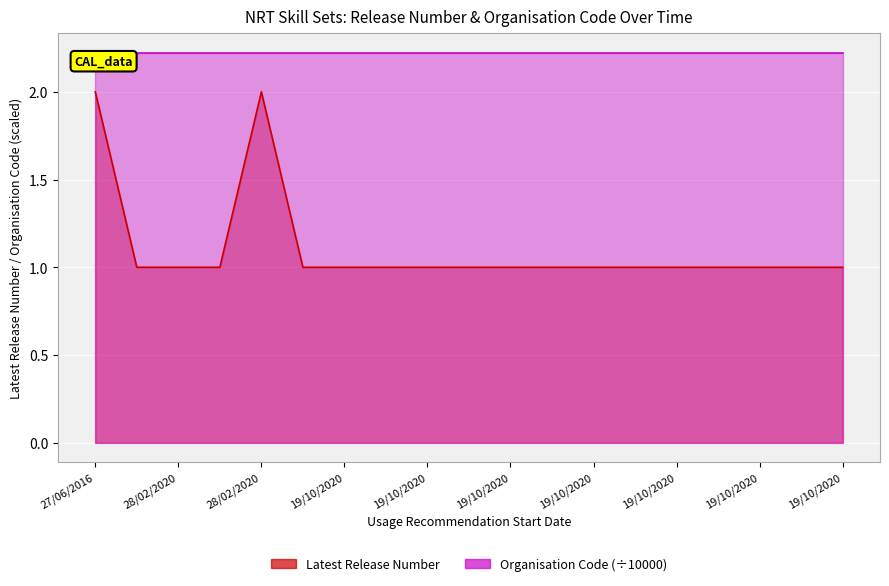

List the labels in order of value, smallest first.

28/02/2020, 28/02/2020, 28/02/2020, 07/07/2020, 19/10/2020, 19/10/2020, 19/10/2020, 19/10/2020, 19/10/2020, 19/10/2020, 19/10/2020, 19/10/2020, 19/10/2020, 19/10/2020, 19/10/2020, 19/10/2020, 19/10/2020, 27/06/2016, 28/02/2020